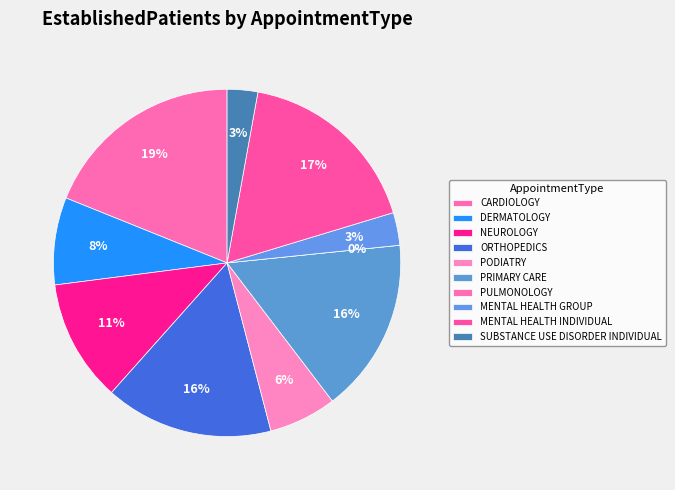

To the nearest percent, what is the average slice percentage?

10%